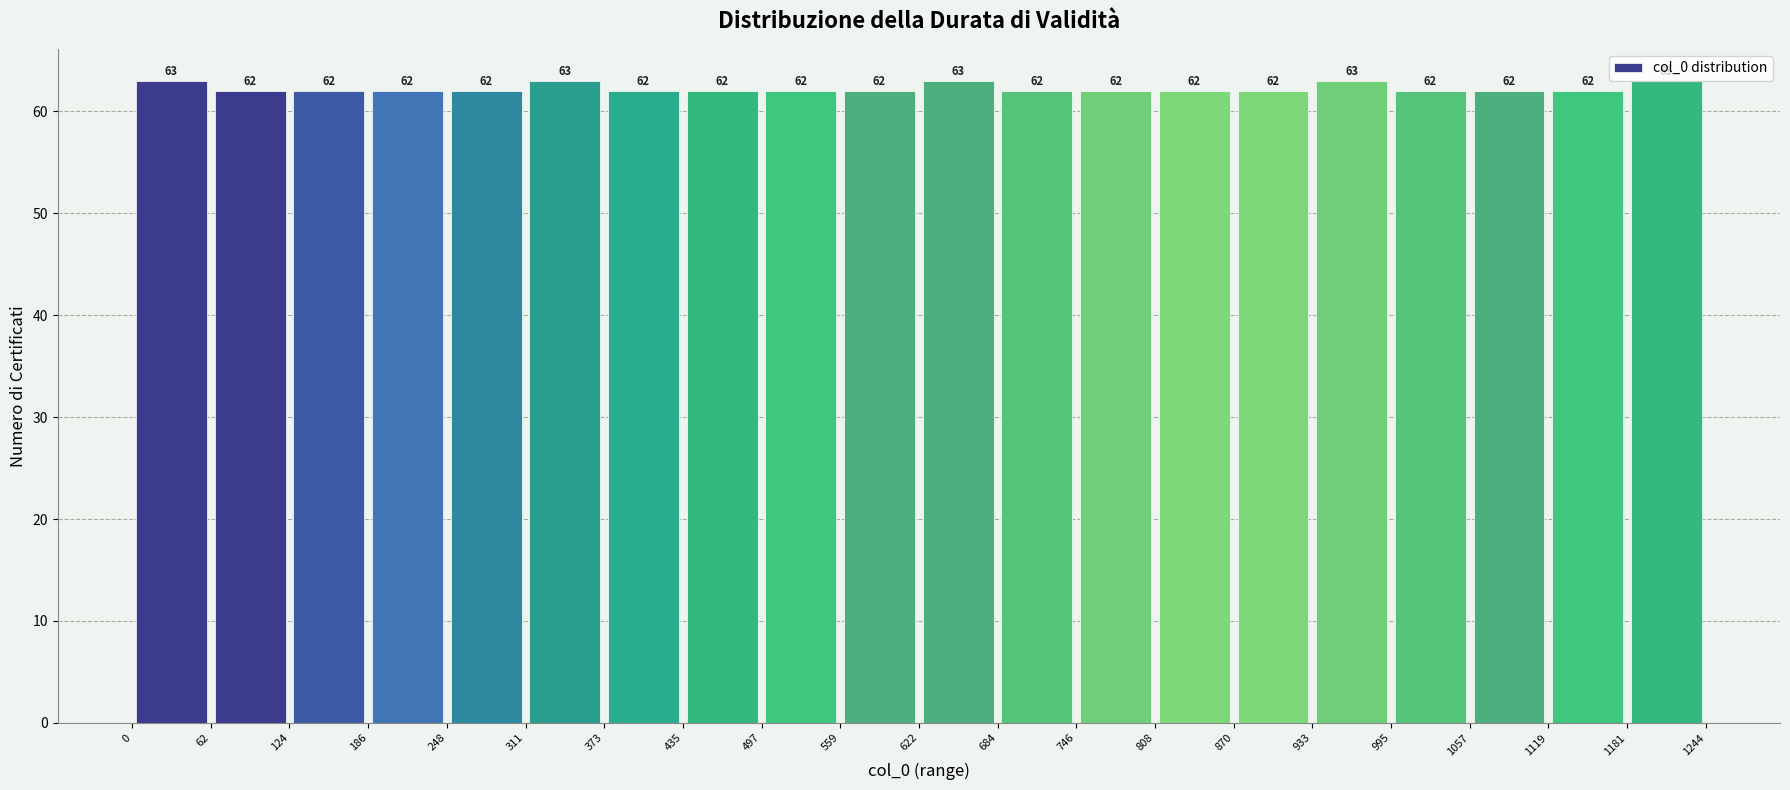

Reading left to right, transcribe this chart: for each bar, give the range it covers on the x-axis and its height.

0 to 62: 63
62 to 124: 62
124 to 186: 62
186 to 248: 62
248 to 311: 62
311 to 373: 63
373 to 435: 62
435 to 497: 62
497 to 559: 62
559 to 622: 62
622 to 684: 63
684 to 746: 62
746 to 808: 62
808 to 870: 62
870 to 933: 62
933 to 995: 63
995 to 1057: 62
1057 to 1119: 62
1119 to 1181: 62
1181 to 1244: 63